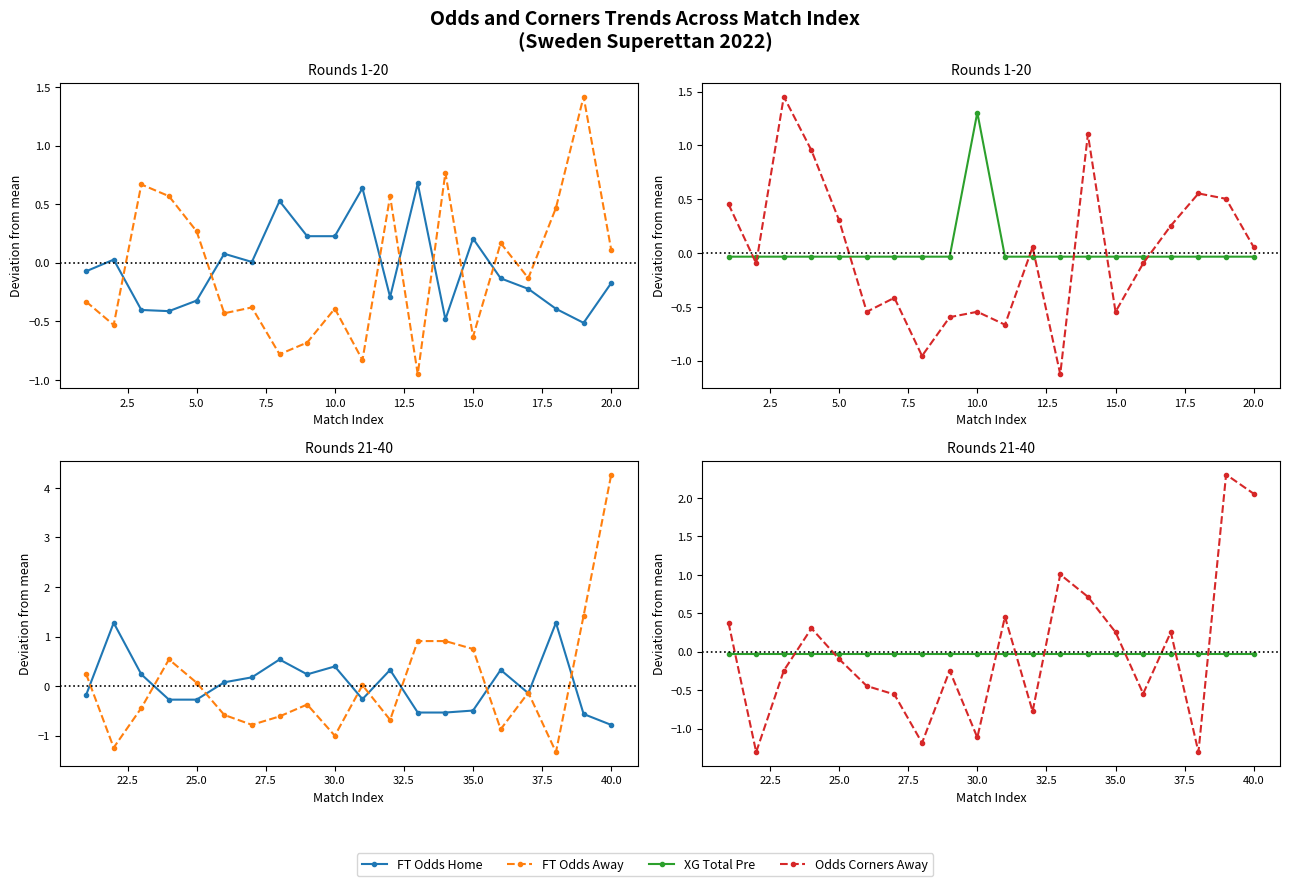

Does the chart have visible grid lines?

No